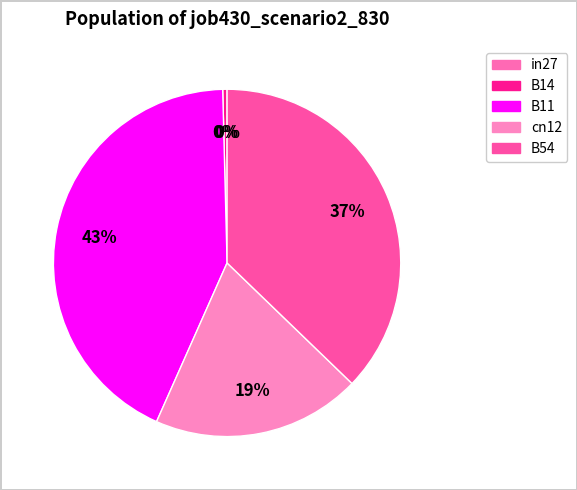

Which category has the biggest portion of the pie?

B11